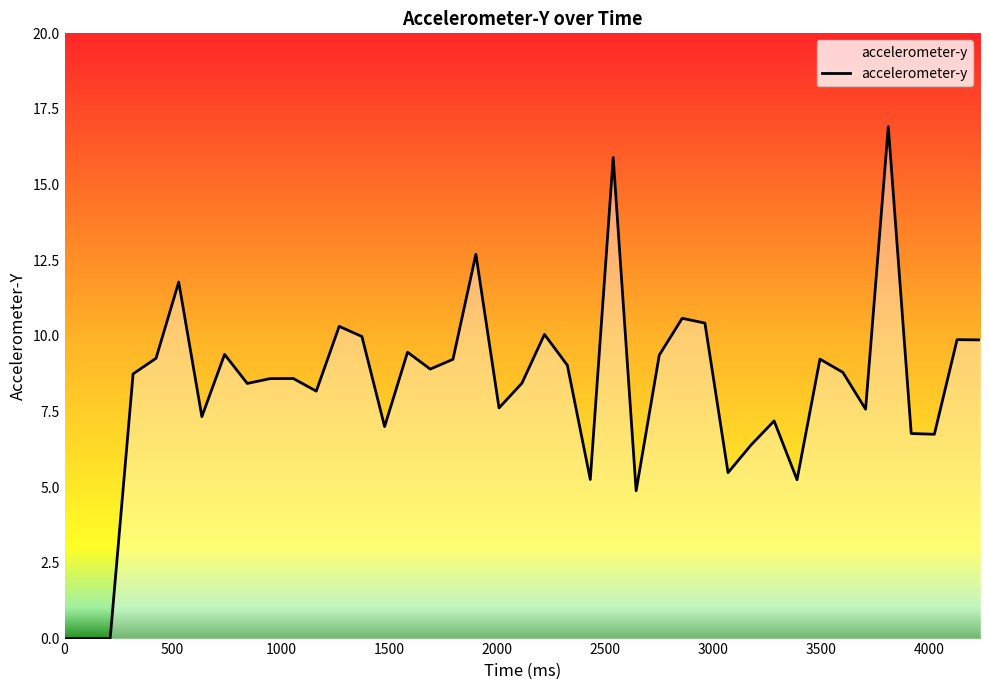

What is the difference between the maximum and minimum values?

16.9